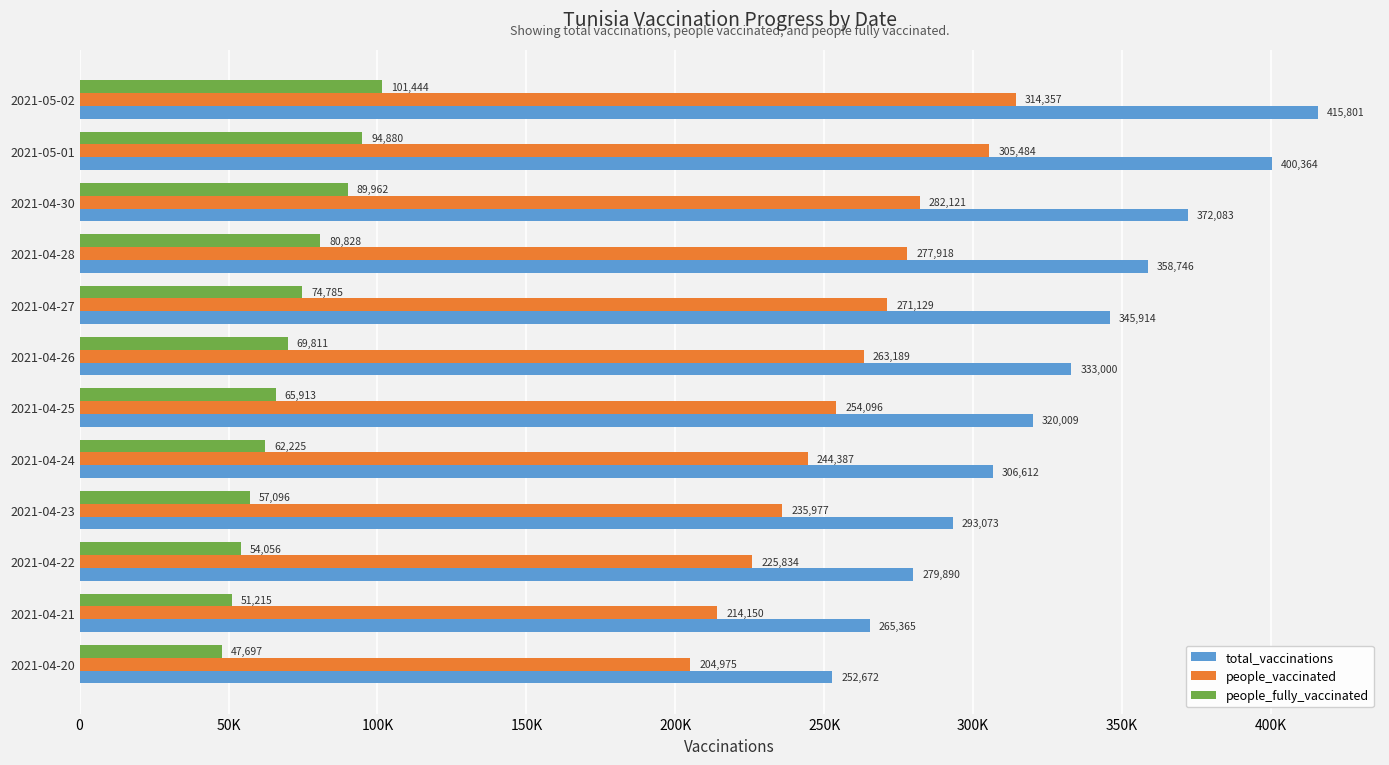

What is the sum of all total_vaccinations values?

3943529